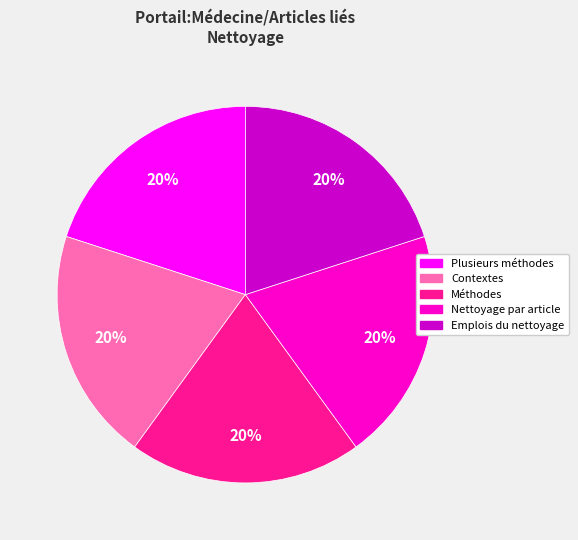

Is it true that Emplois du nettoyage is 51% of the pie?

False